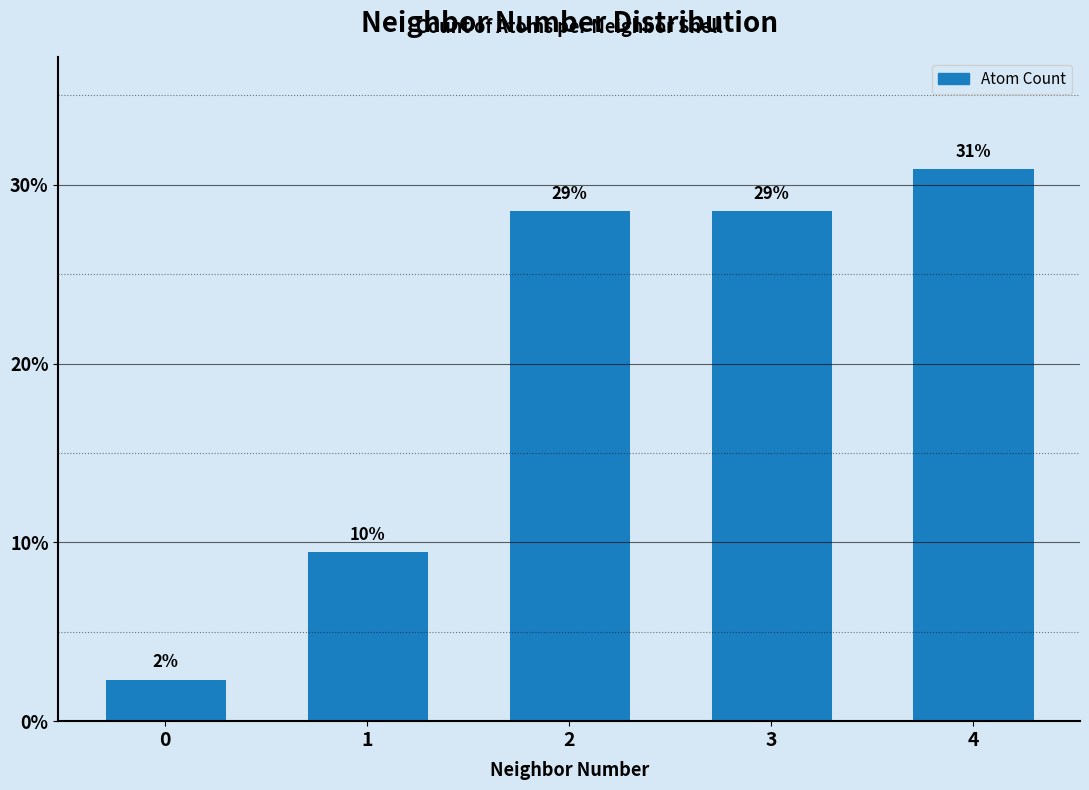

What is the value of the 3rd bar from the left?

28.6